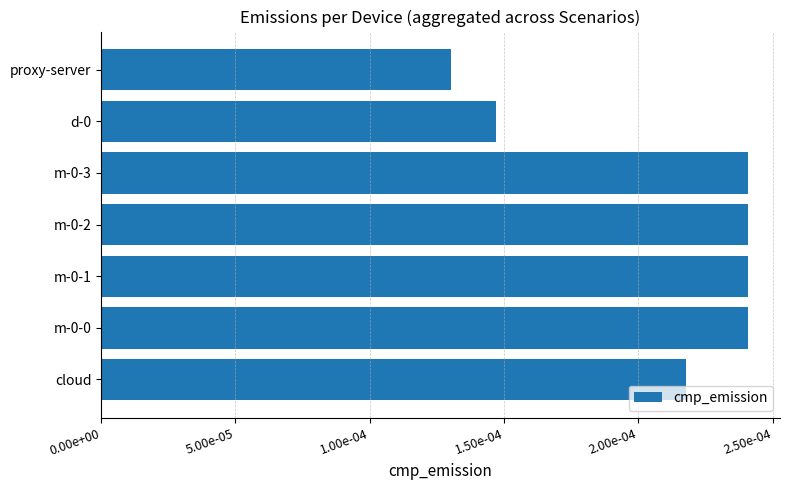

Which label corresponds to the smallest value in the chart?

proxy-server